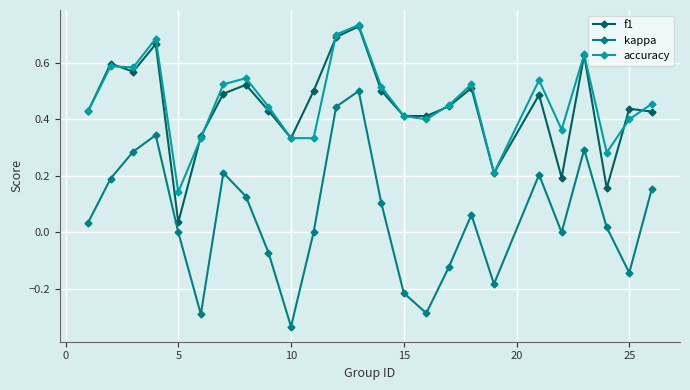

Which series has the largest range (max minus min)?

kappa